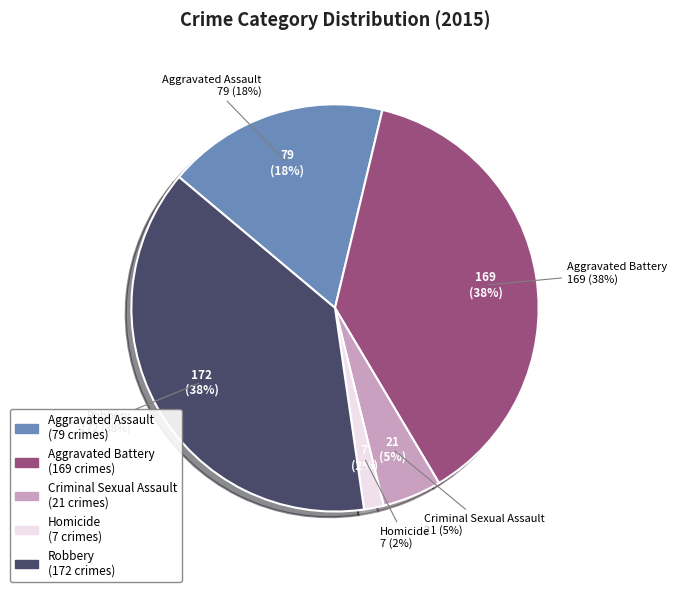

What is the change in value from Aggravated Assault to Robbery?

+93